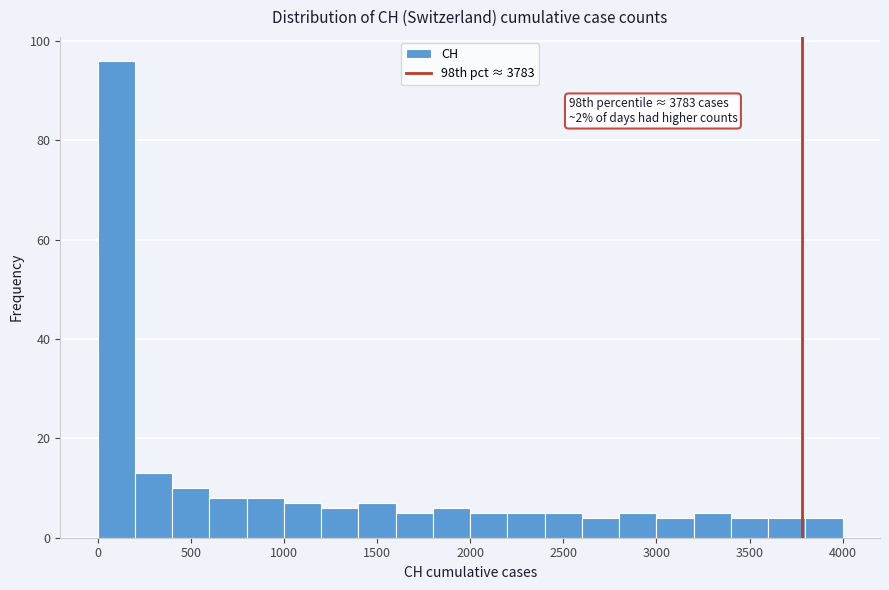

Which range on the x-axis has the tallest bar?

0 to 200